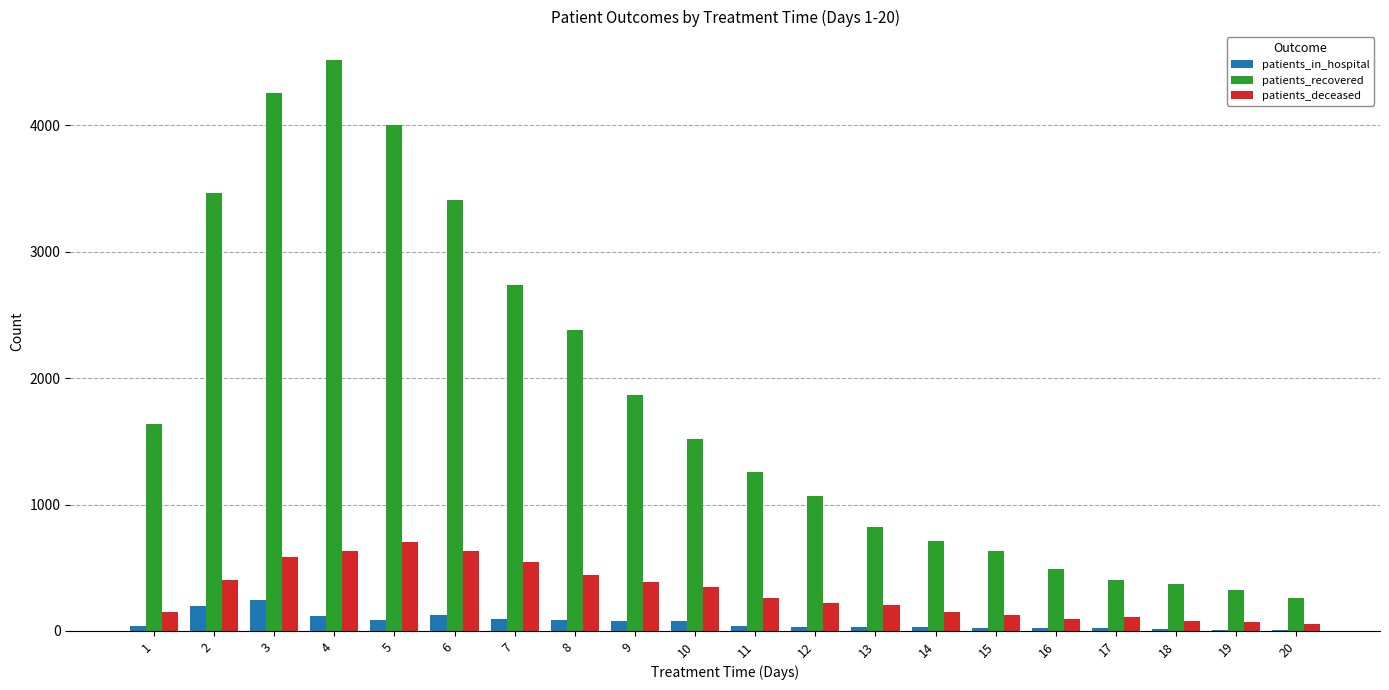

Between 6 and 20, which series saw the biggest shift?

patients_recovered